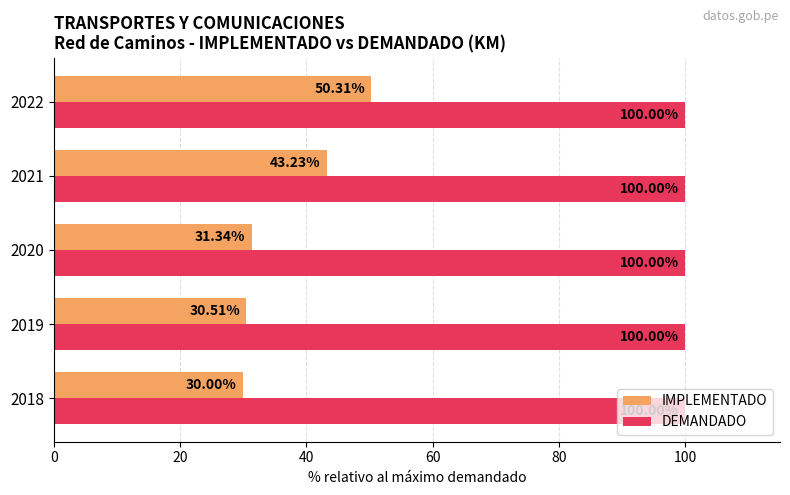

At how many categories does at least one series exceed 32?

5